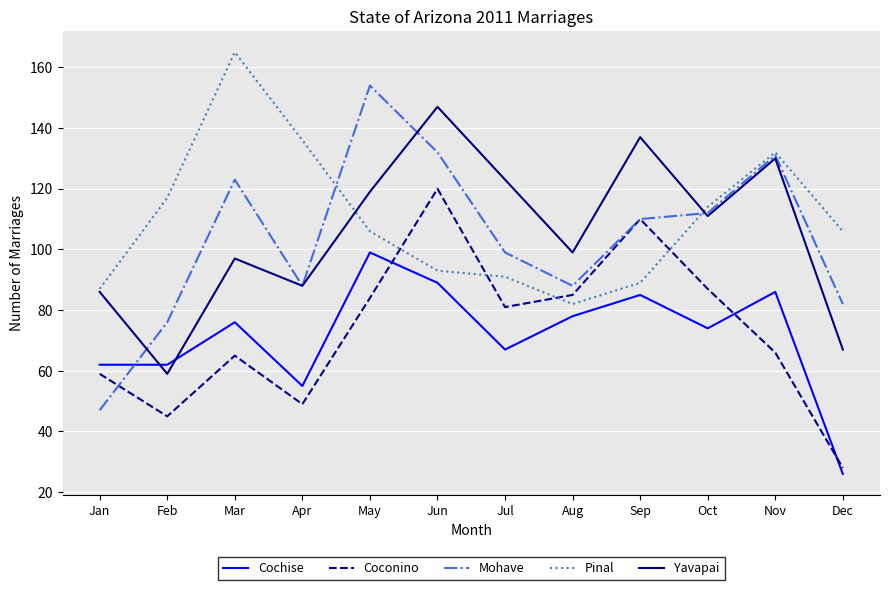

Read the Coconino value at Apr.

49